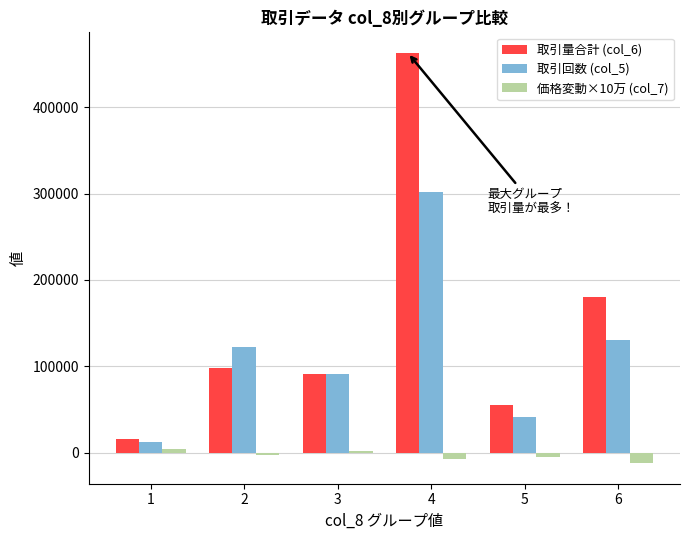

Rank the series by their average value, from highest to lowest.

取引量合計 (col_6), 取引回数 (col_5), 価格変動×10万 (col_7)